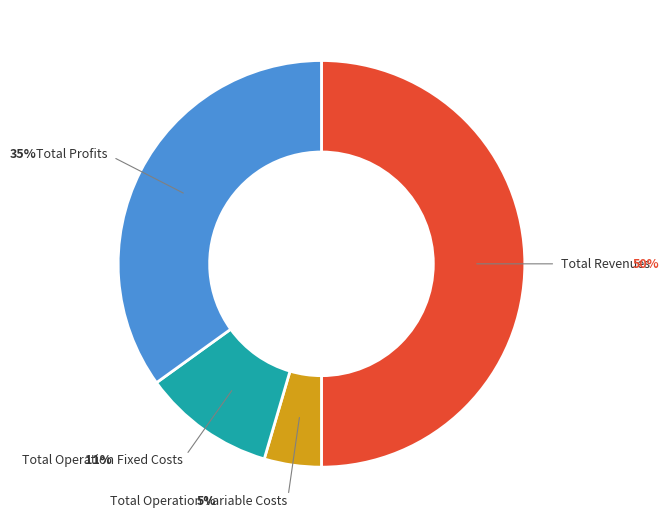

Combined, do Total Profits and Total Revenues account for over 50%?

Yes